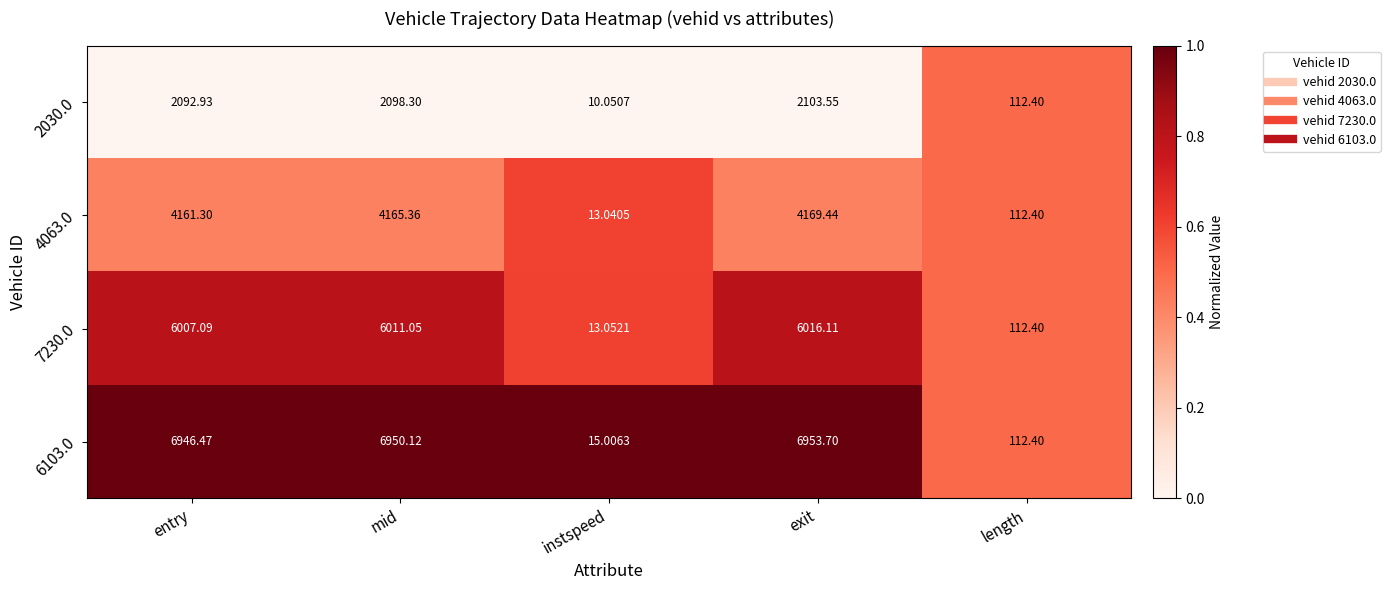

At which category is the sum across all series the highest?

exit